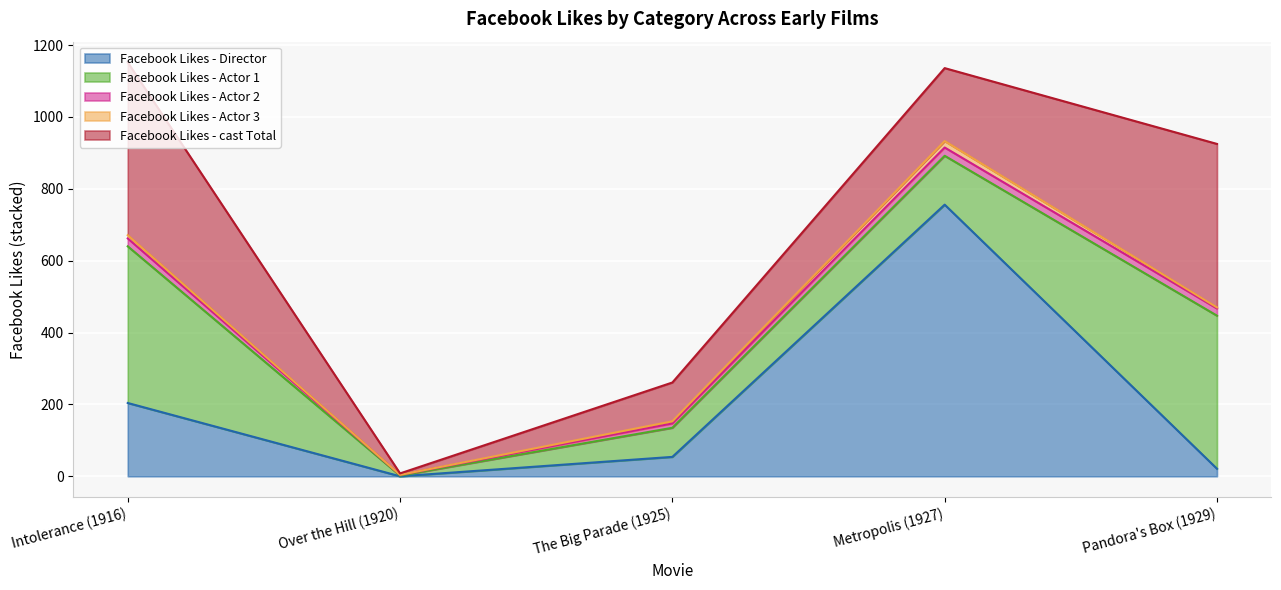

What is the difference between the Facebook Likes - Actor 2 values at Pandora's Box (1929) and Metropolis (1927)?

3